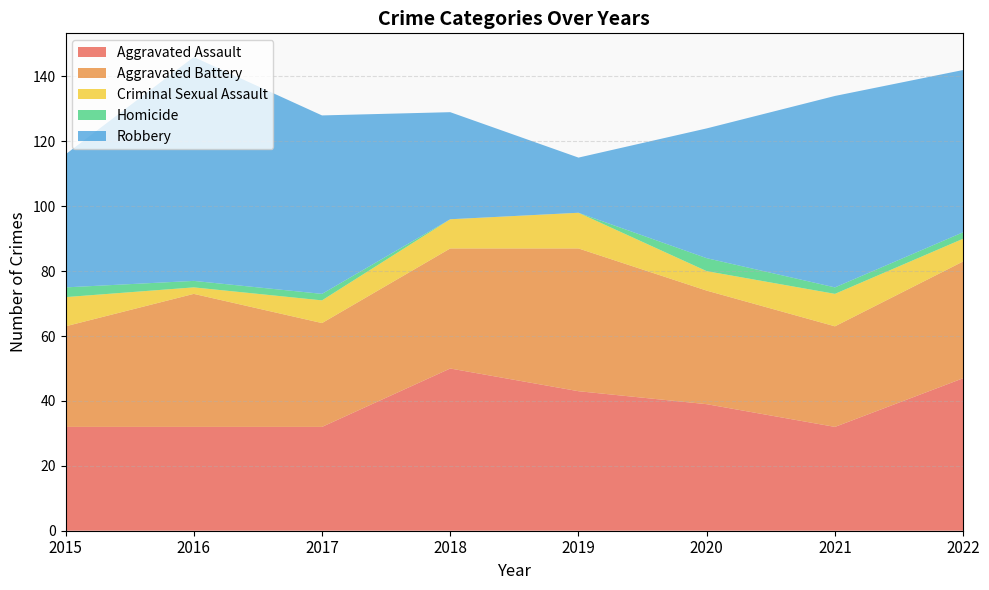

Reading right to left, extract all data points from this chart.

Aggravated Assault: 2022=47	2021=32	2020=39	2019=43	2018=50	2017=32	2016=32	2015=32
Aggravated Battery: 2022=36	2021=31	2020=35	2019=44	2018=37	2017=32	2016=41	2015=31
Criminal Sexual Assault: 2022=7	2021=10	2020=6	2019=11	2018=9	2017=7	2016=2	2015=9
Homicide: 2022=2	2021=2	2020=4	2019=0	2018=0	2017=2	2016=2	2015=3
Robbery: 2022=50	2021=59	2020=40	2019=17	2018=33	2017=55	2016=69	2015=41